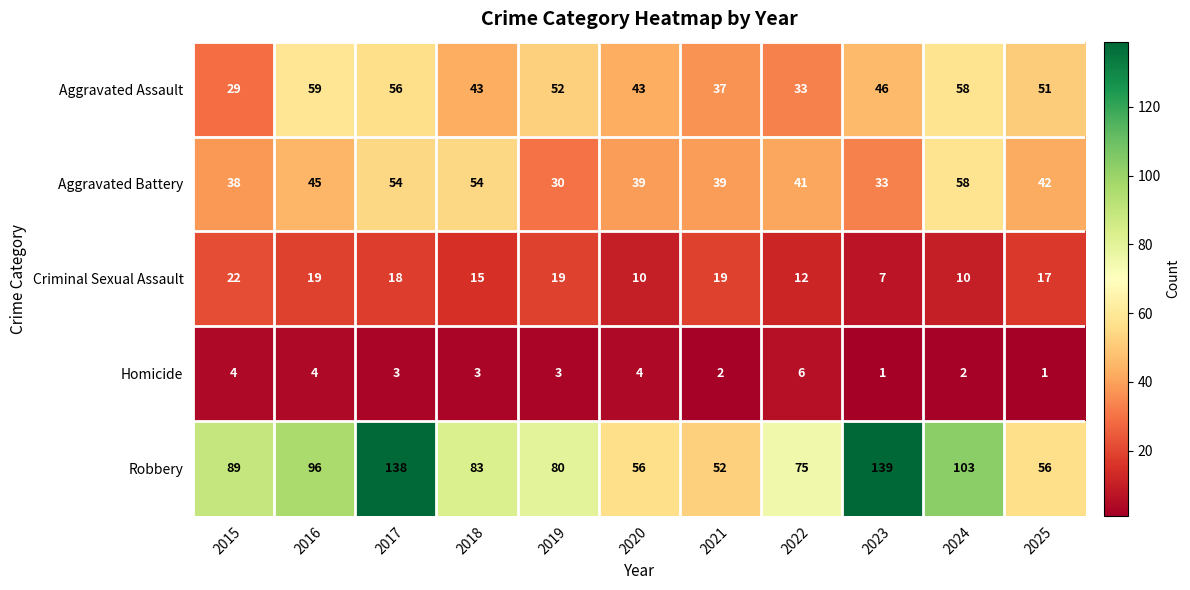

Which category has the highest value in the Homicide series?

2022